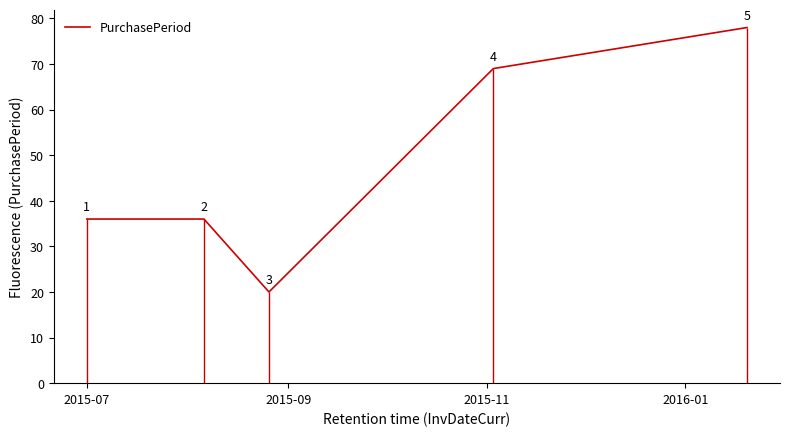

How many data points are above 36?

2